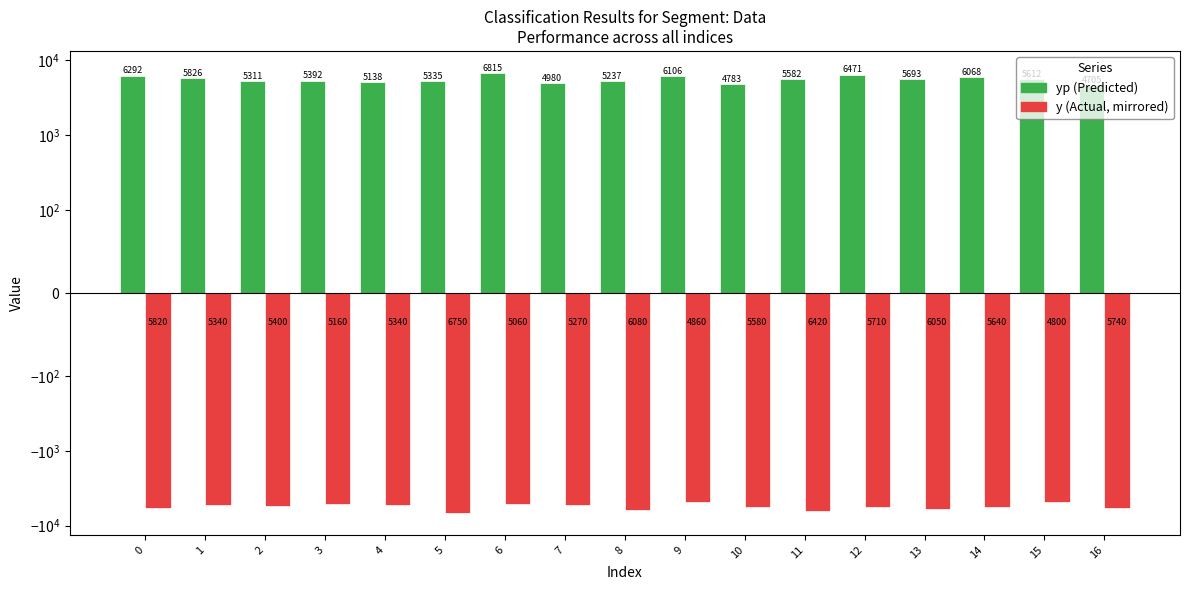

Which series has the widest spread of values?

yp